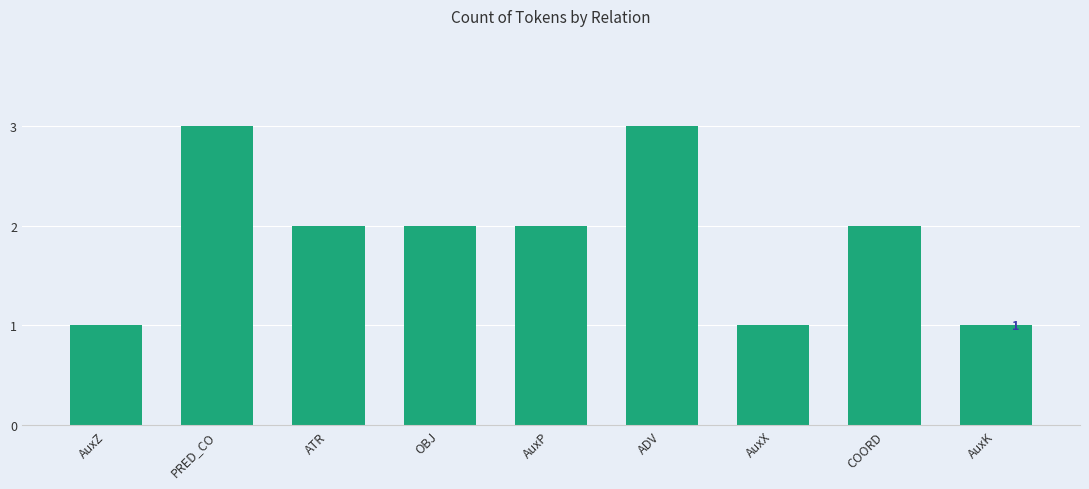

True or false: the data shows 0 at AuxK.

False